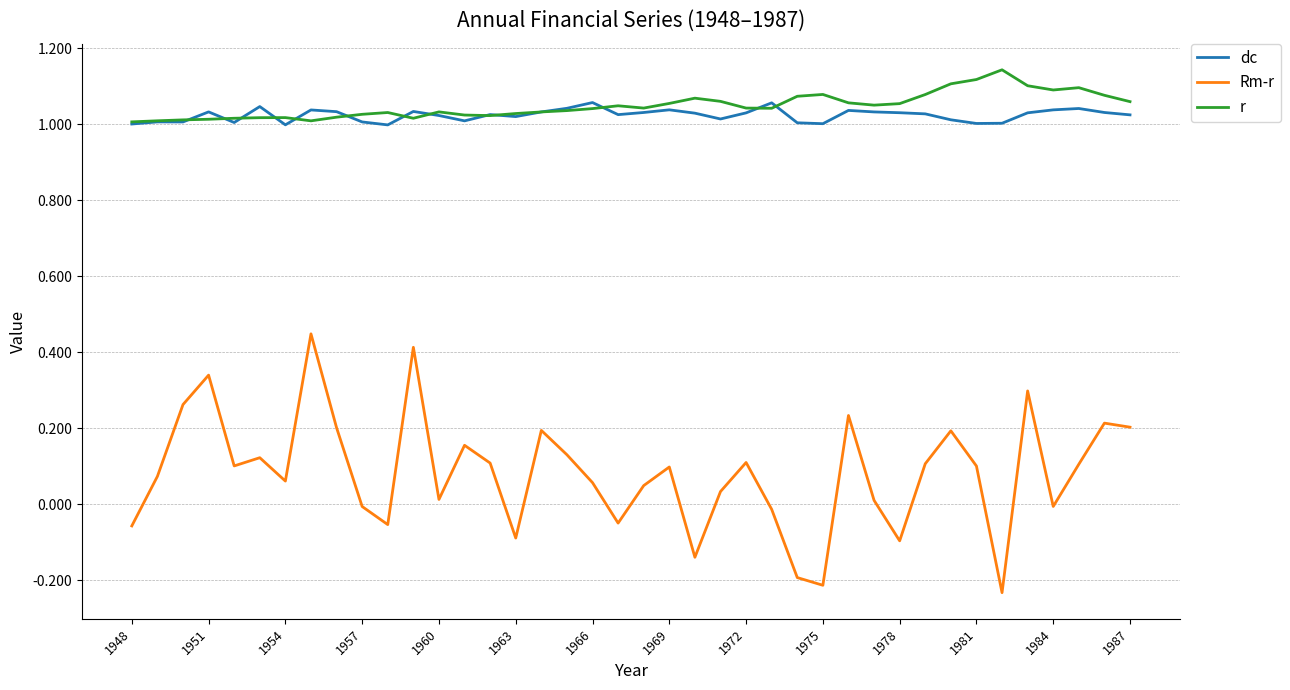

True or false: r and Rm-r intersect in this chart.

False